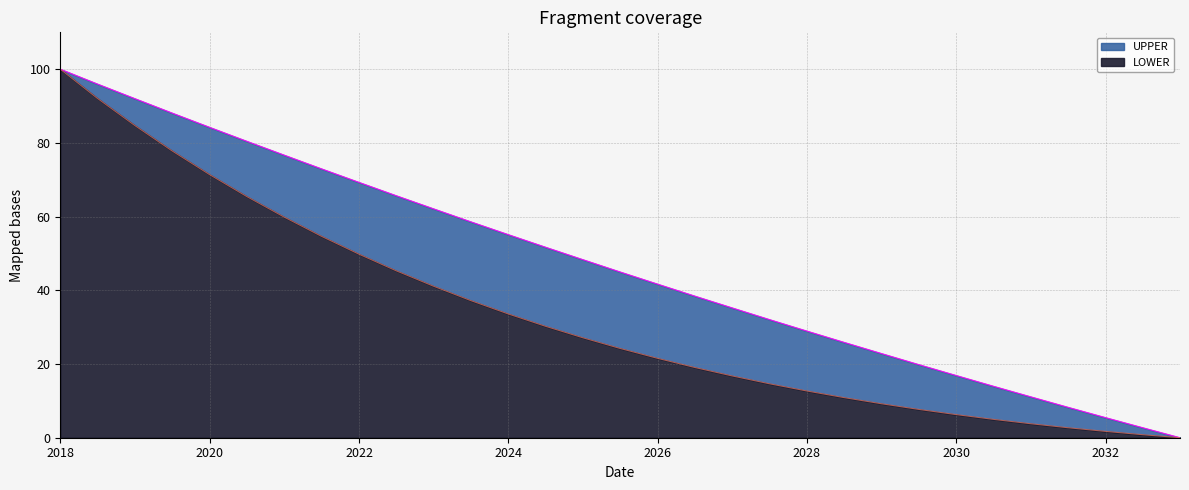

How many lines are shown in the chart?

2